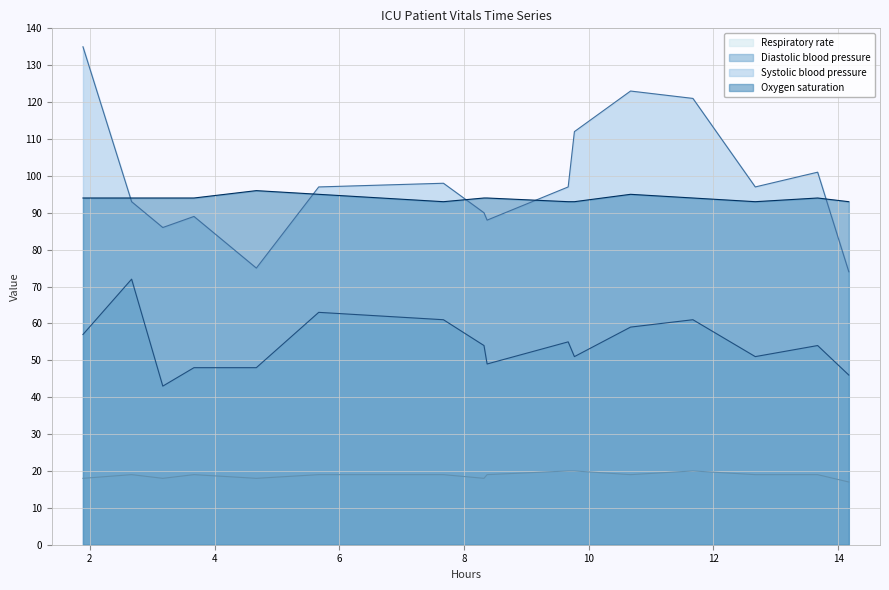

Which series has the largest range (max minus min)?

Systolic blood pressure